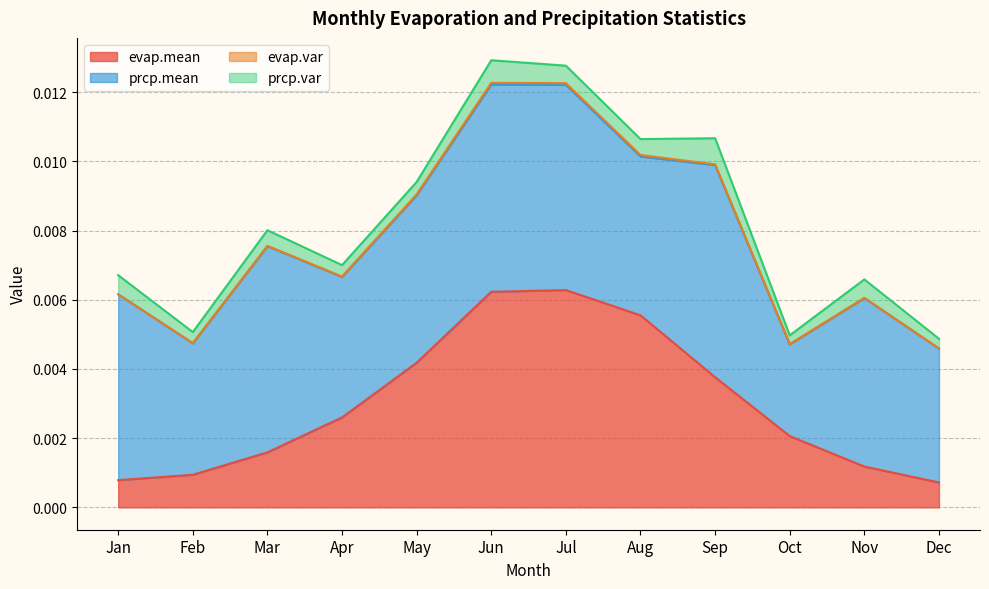

Where is evap.var nearest to the value 0?

Dec